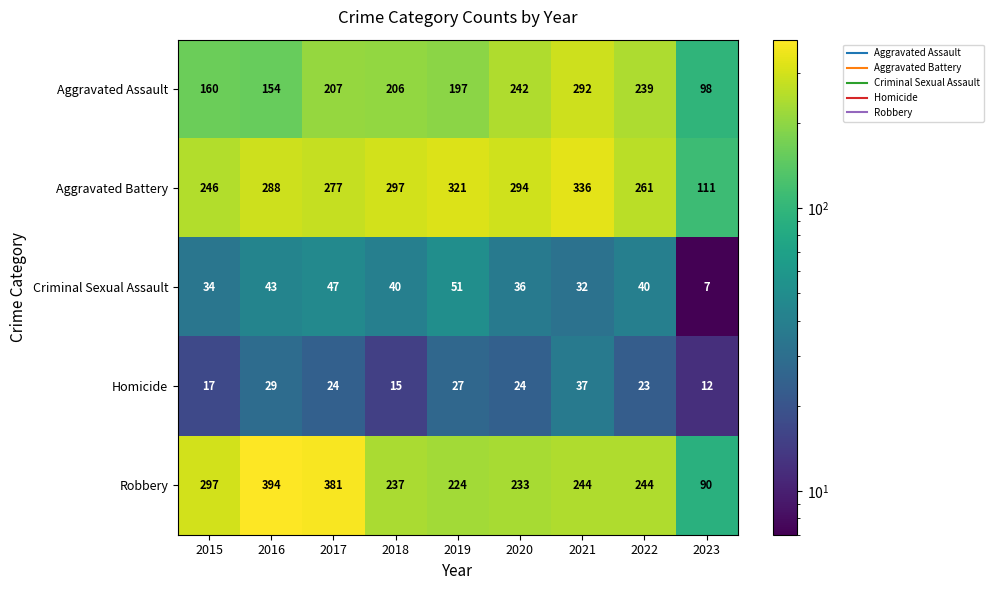

How many data points in Homicide are less than 24?

4